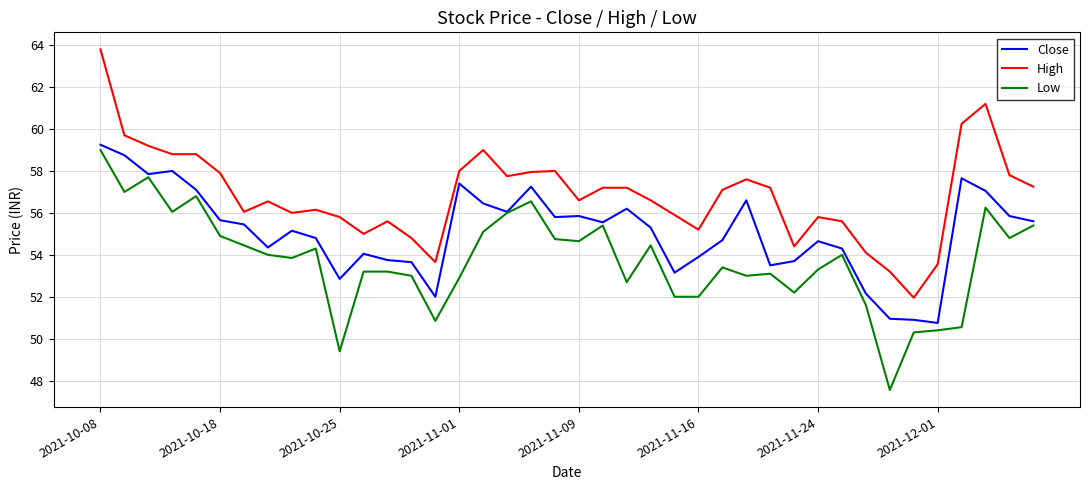

How many lines are shown in the chart?

3